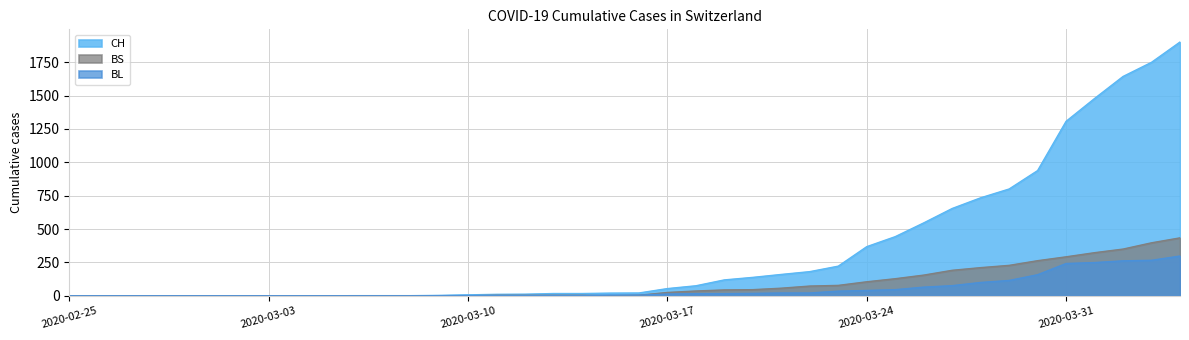

In BS, how many points are lower than both neighbors (excluding endpoints)?

1